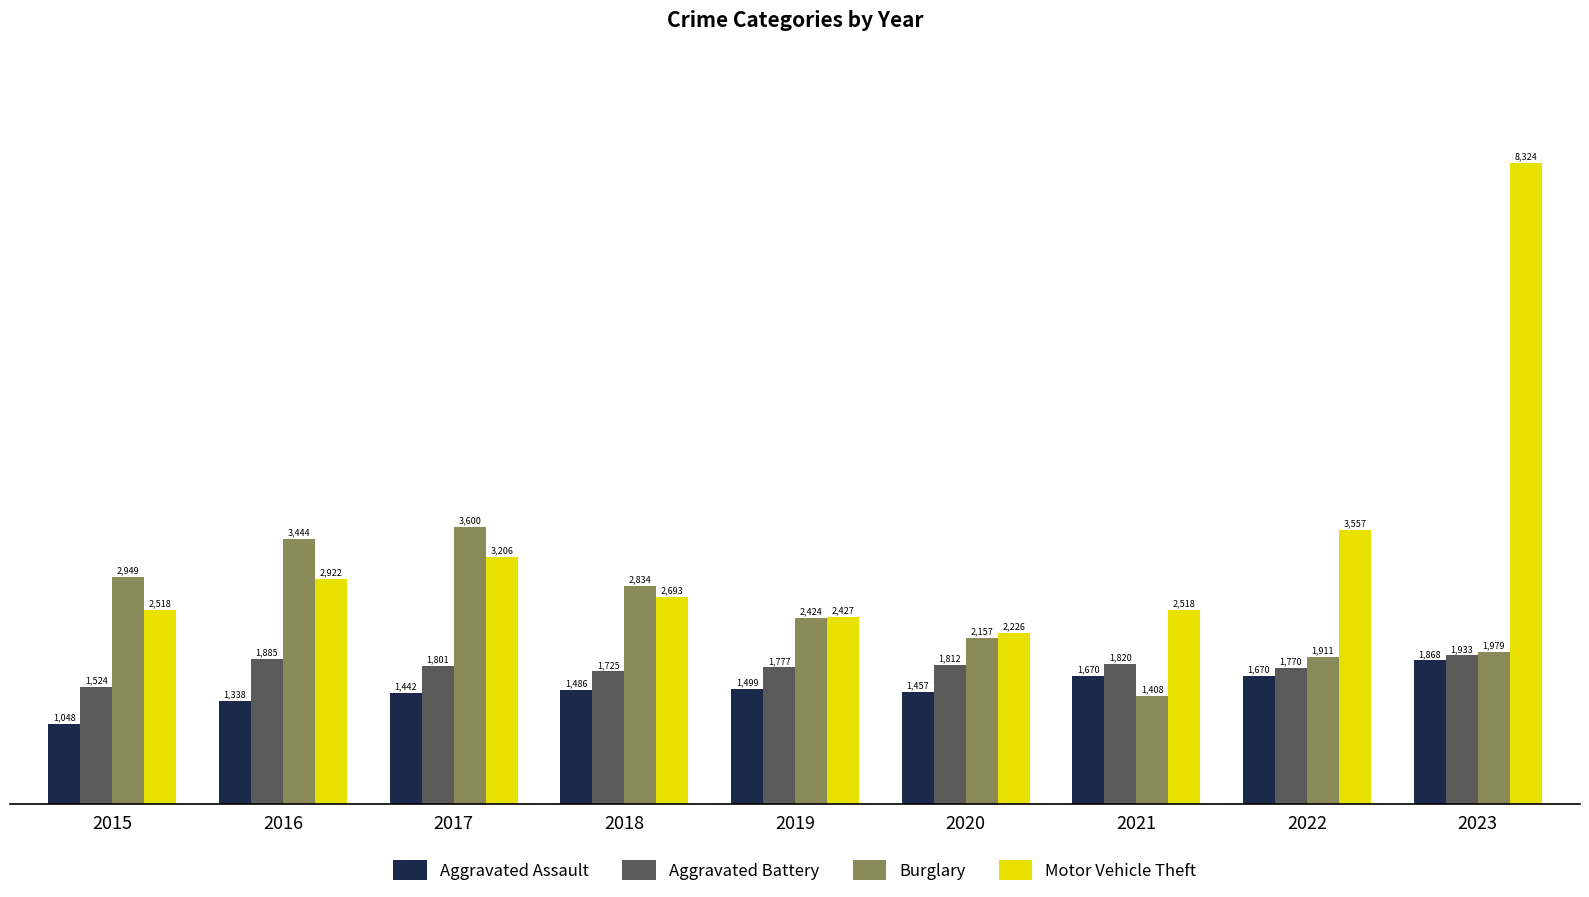

At which label does Motor Vehicle Theft reach its peak?

2023